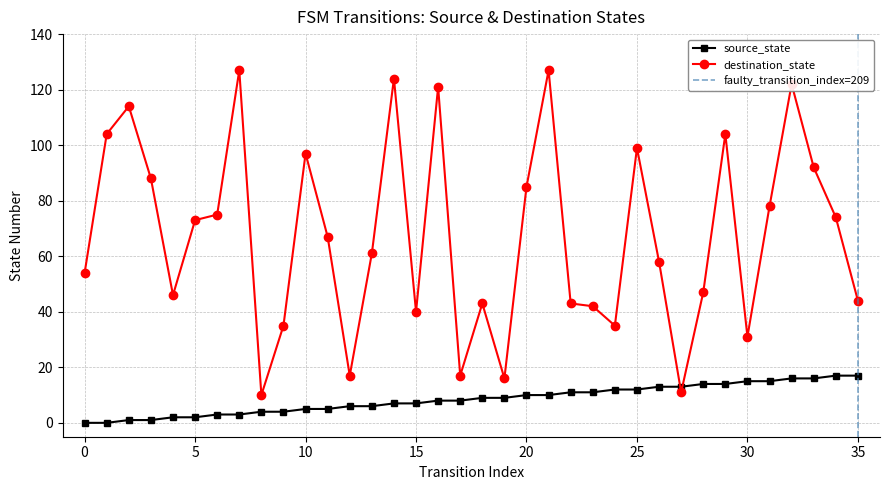

True or false: destination_state has a value of 44 at 35.

True